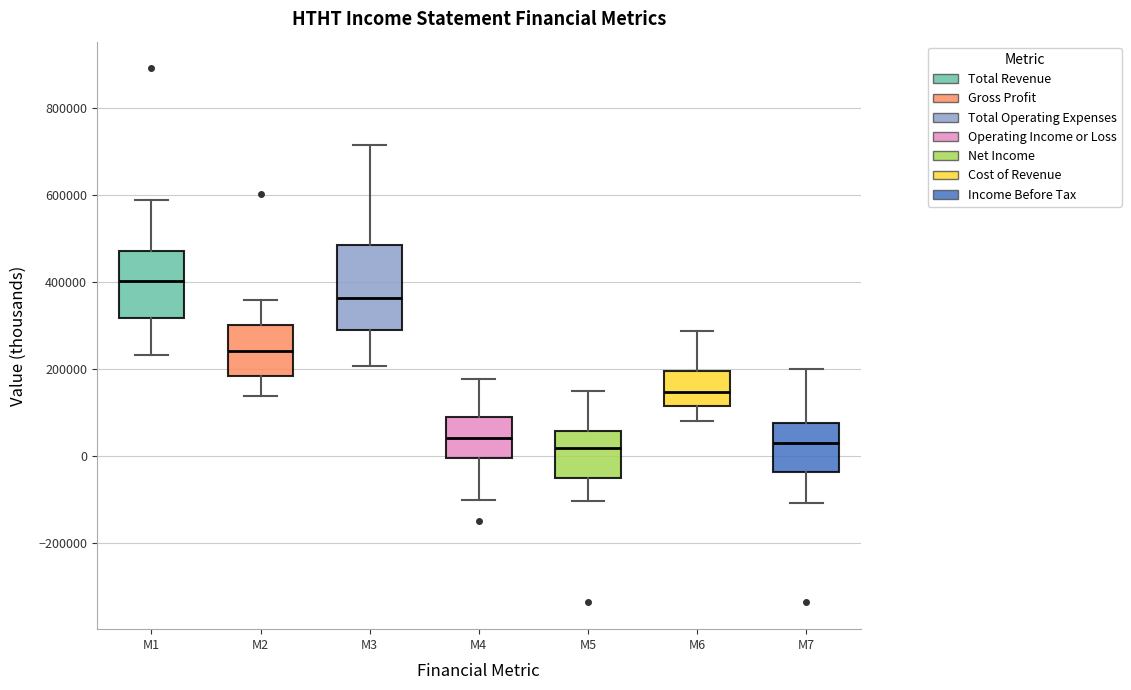

Reading left to right, read every box against the y-axis: the position of its median line, the range the box covers, and the ends of its whiskers. The values are not printed on the chart, so give them approximately, as read against the axis.

M1: median 400000, box 320000 to 480000, whiskers 240000 to 580000
M2: median 240000, box 180000 to 300000, whiskers 140000 to 360000
M3: median 360000, box 280000 to 480000, whiskers 200000 to 720000
M4: median 40000, box 0 to 100000, whiskers -100000 to 180000
M5: median 20000, box -60000 to 60000, whiskers -100000 to 140000
M6: median 140000, box 120000 to 200000, whiskers 80000 to 280000
M7: median 20000, box -40000 to 80000, whiskers -100000 to 200000